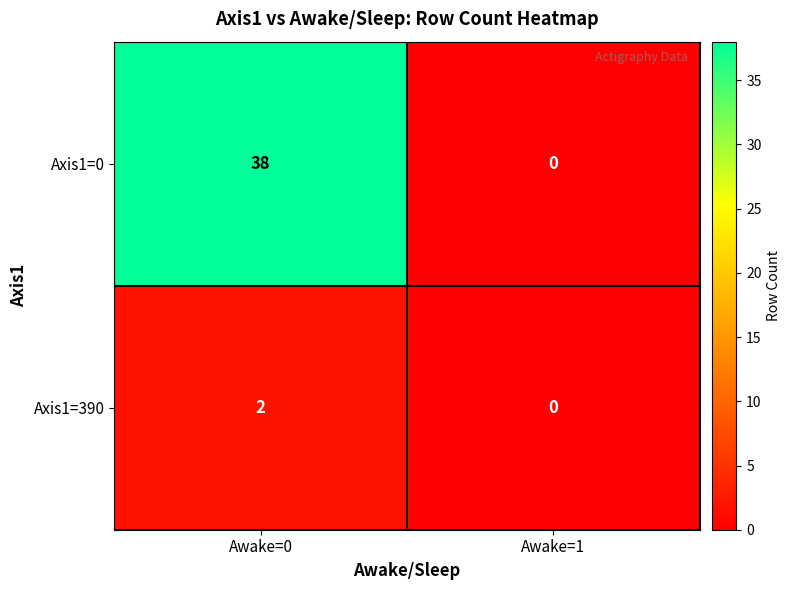

Reading left to right, what are all the values shown in this chart?

Axis1=0: Awake=0=38	Awake=1=0
Axis1=390: Awake=0=2	Awake=1=0